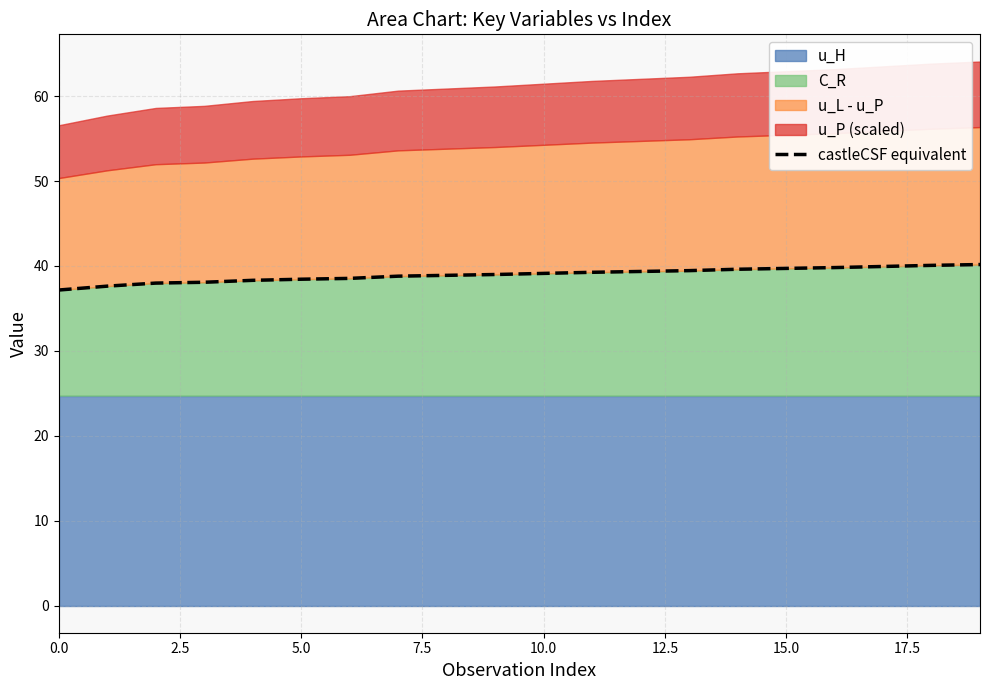

What is the minimum value shown in the chart?

37.2